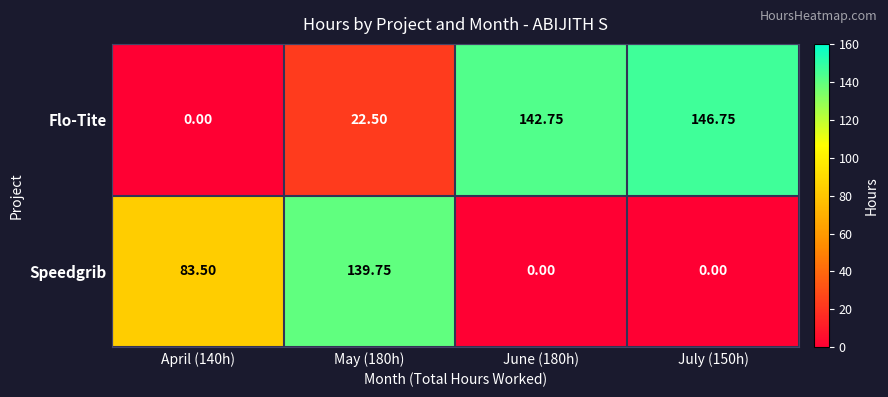

Rank the series at June (180h) from lowest to highest value.

Speedgrib, Flo-Tite